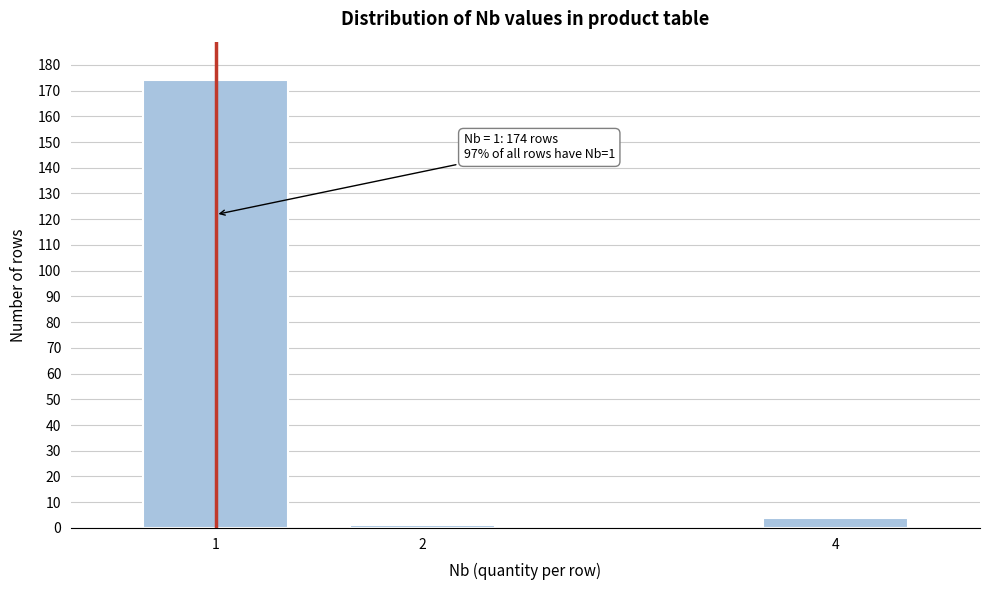

Reading left to right, transcribe all the data shown in this chart.

1=174	2=1	4=4